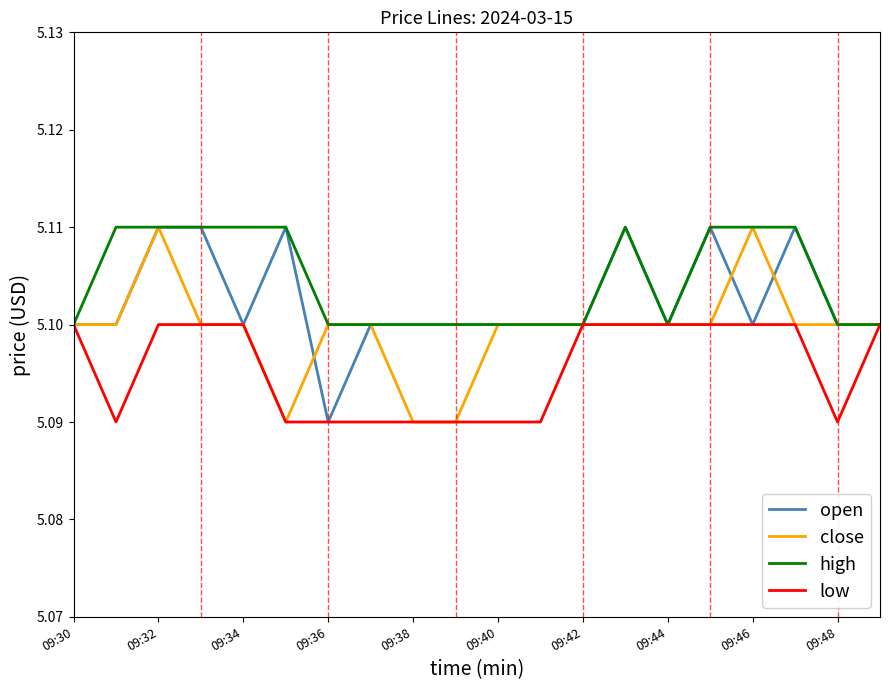

List the series in order of their overall mean, highest first.

high, open, close, low